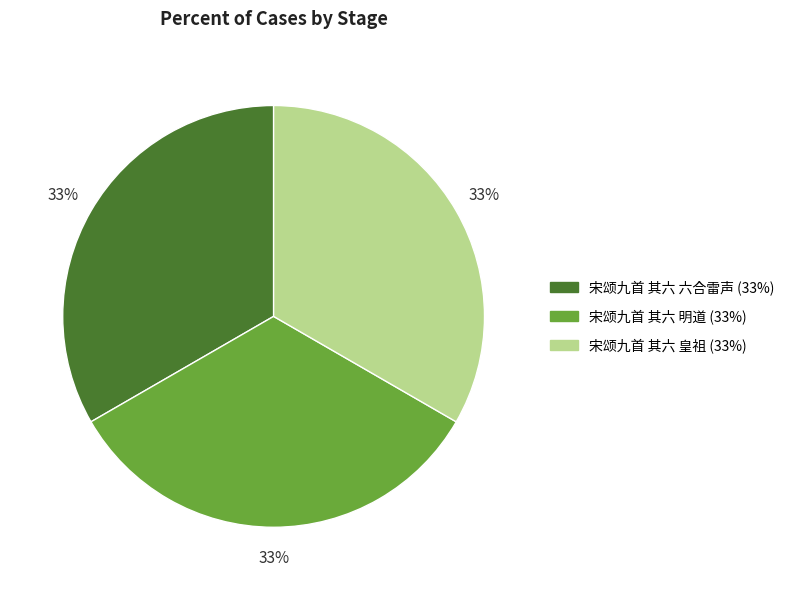

The 宋颂九首 其六 明道 slice represents 22% of the pie. True or false?

False